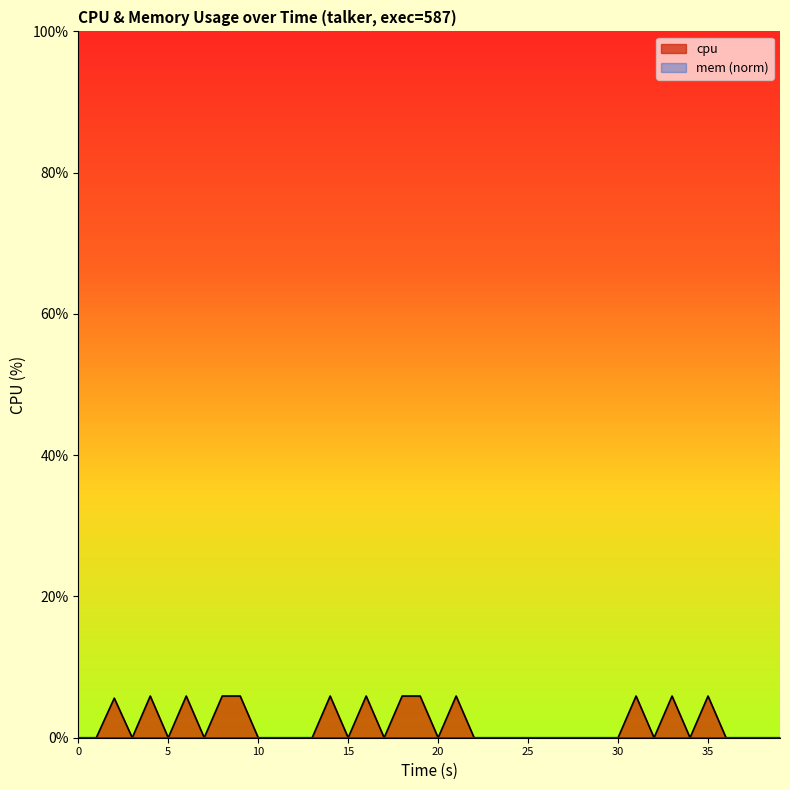

How many points are higher than both their immediate neighbors (excluding endpoints)?

9